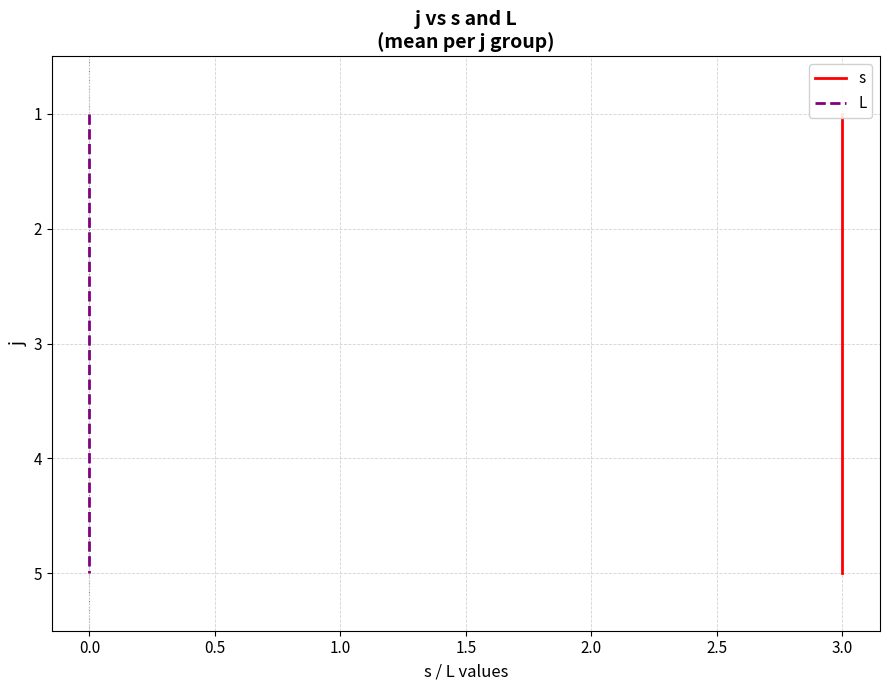

What are all the series names shown in the legend?

s, L